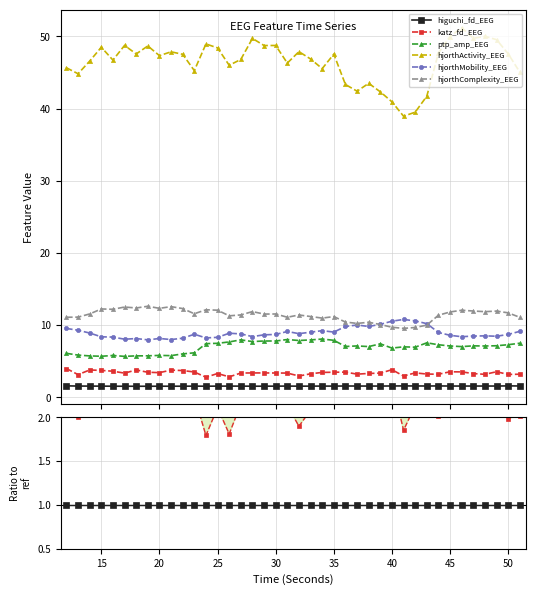

Which series has the largest range (max minus min)?

hjorthActivity_EEG